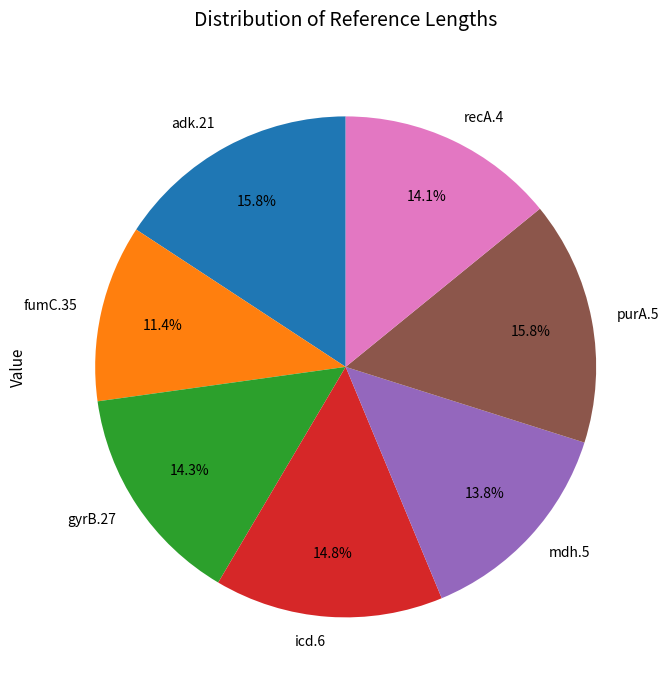

How many segments does this pie chart have?

7